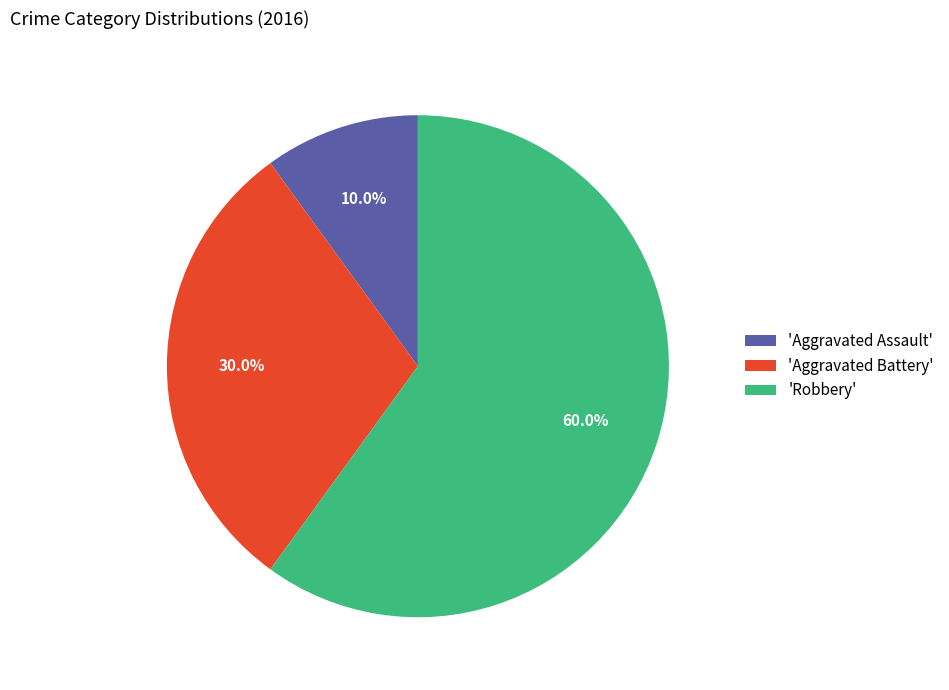

Which has a higher value, 'Aggravated Assault' or 'Robbery'?

'Robbery'